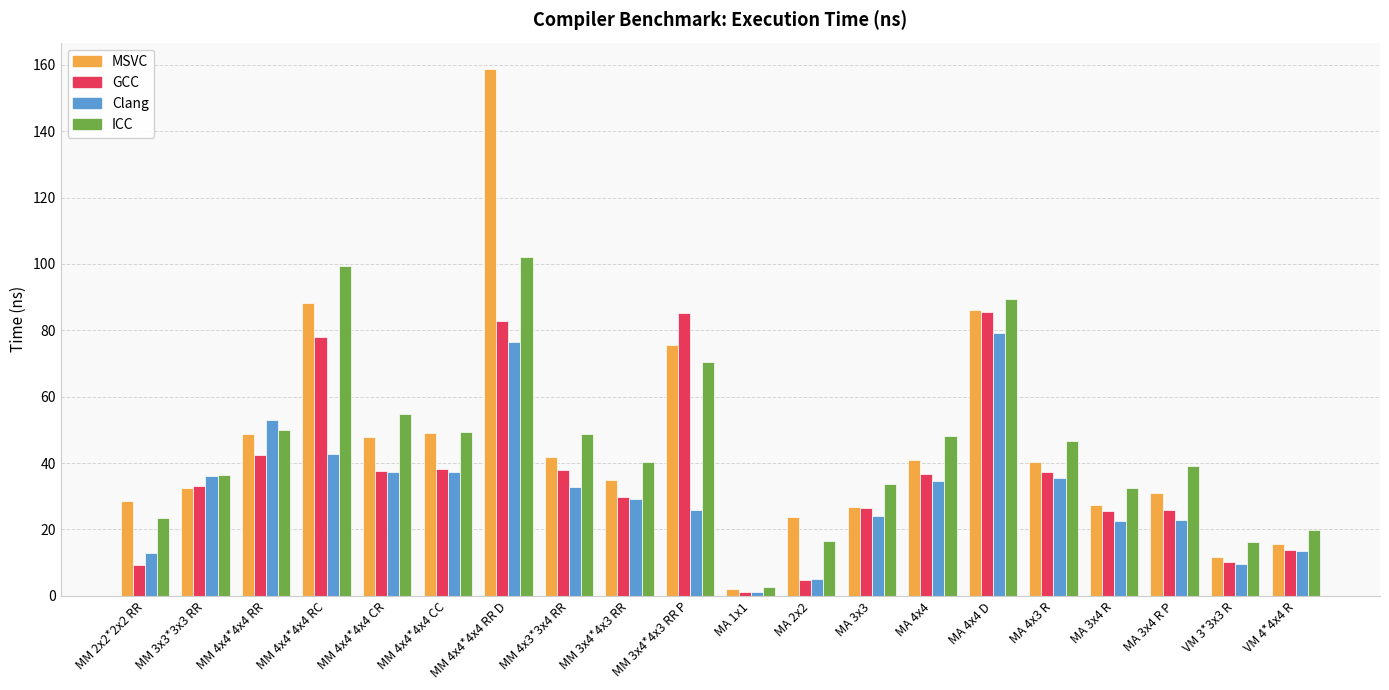

What is the total value across all series at MA 4x3 R?

159.9